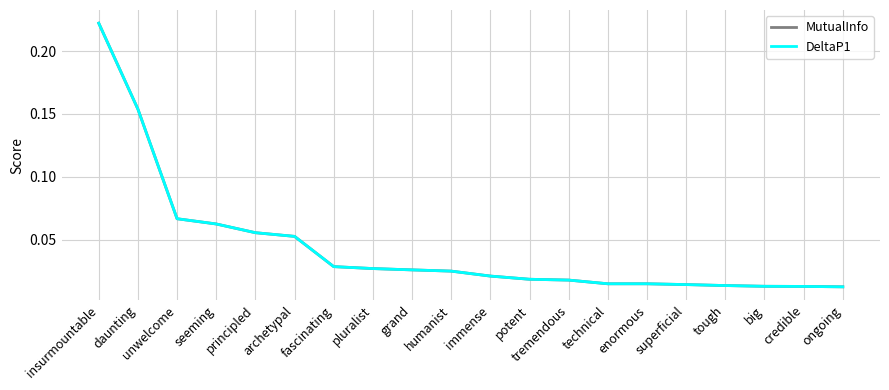

Is this an area chart (filled region under the line)?

No